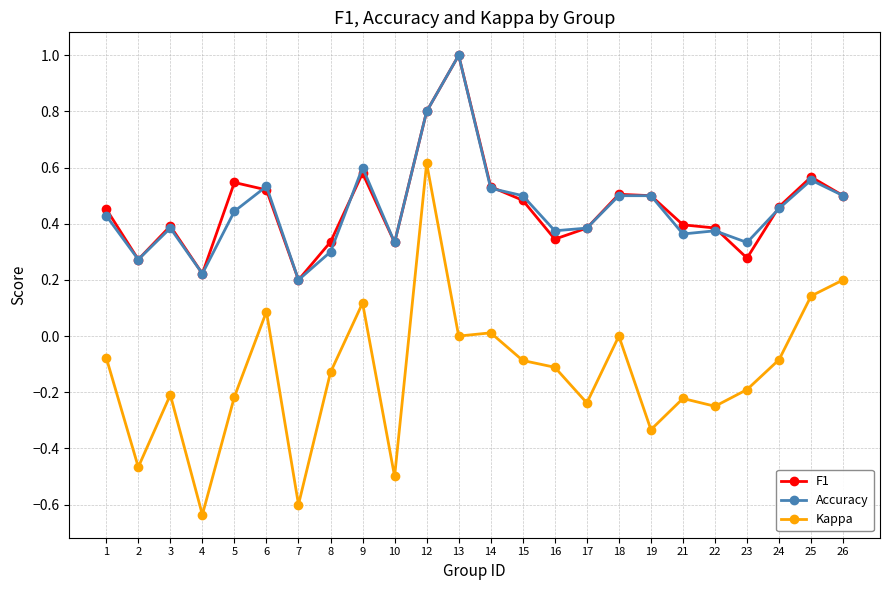

True or false: Accuracy and Kappa intersect in this chart.

False